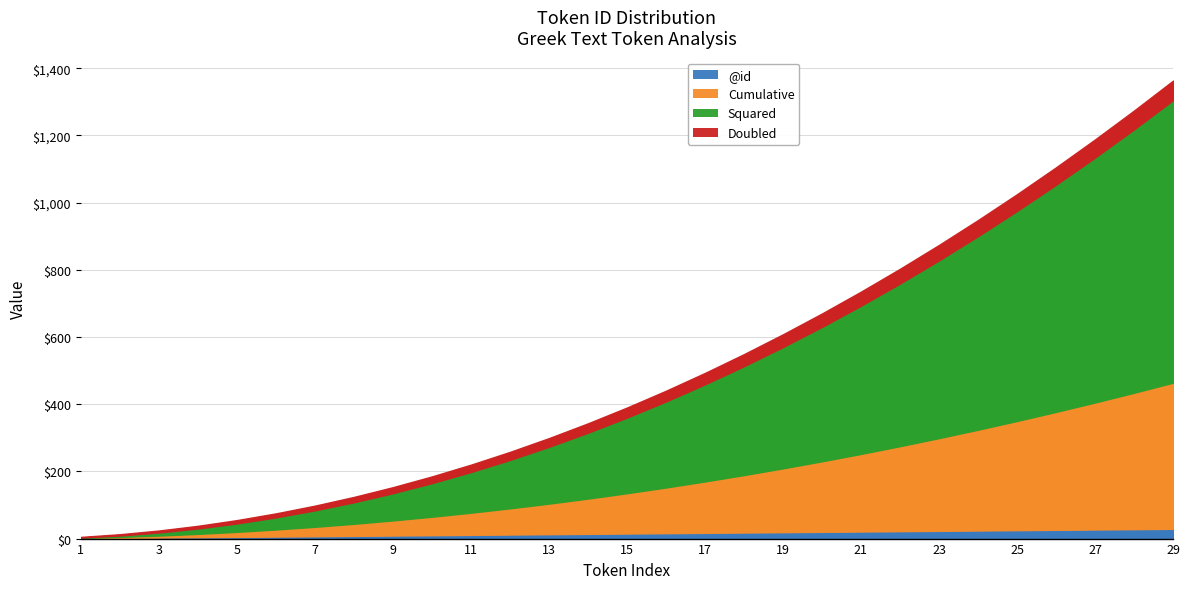

Reading left to right, list all the values displayed in this chart.

@id: 1	2	3	4	5	6	7	8	9	10	11	12	13	14	15	16	17	18	19	20	21	22	23	24	25	26	27	28	29
Cumulative: 1	3	6	10	15	21	28	36	45	55	66	78	91	105	120	136	153	171	190	210	231	253	276	300	325	351	378	406	435
Squared: 1	4	9	16	25	36	49	64	81	100	121	144	169	196	225	256	289	324	361	400	441	484	529	576	625	676	729	784	841
Doubled: 2	4	6	8	10	12	14	16	18	20	22	24	26	28	30	32	34	36	38	40	42	44	46	48	50	52	54	56	58